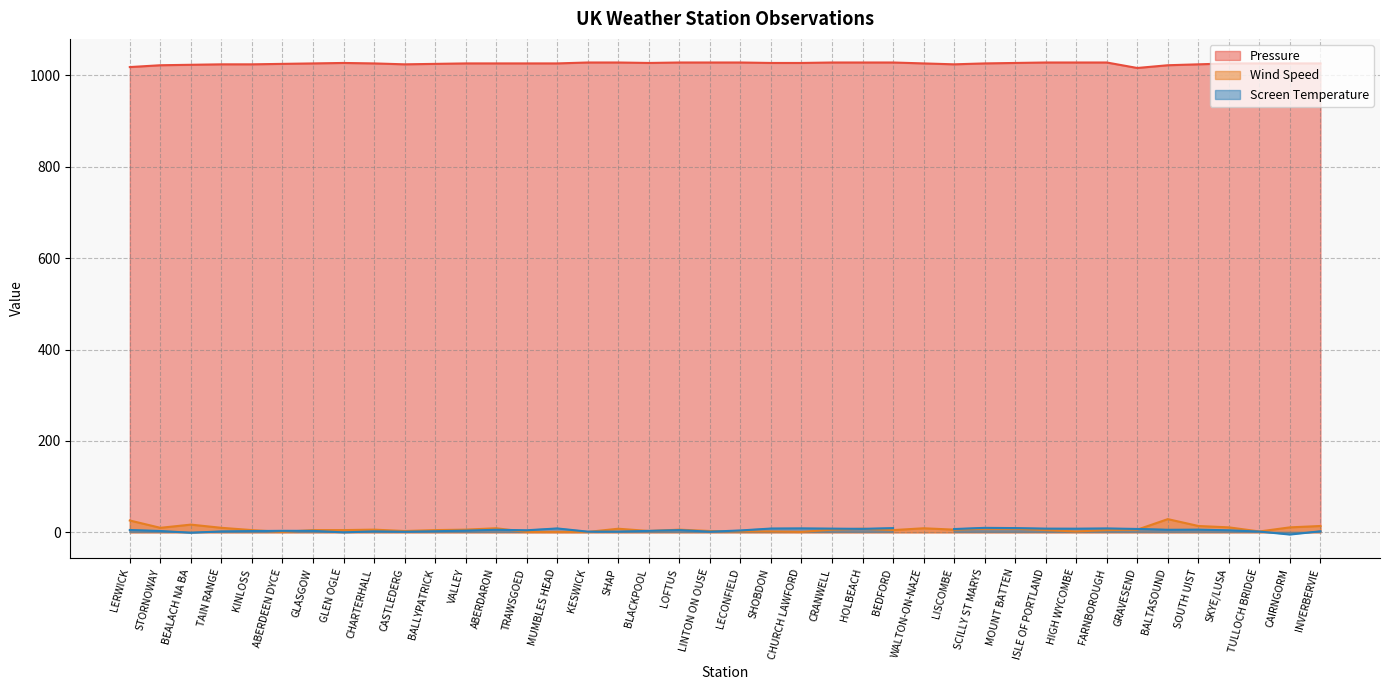

True or false: Wind Speed and Pressure cross at least once.

False